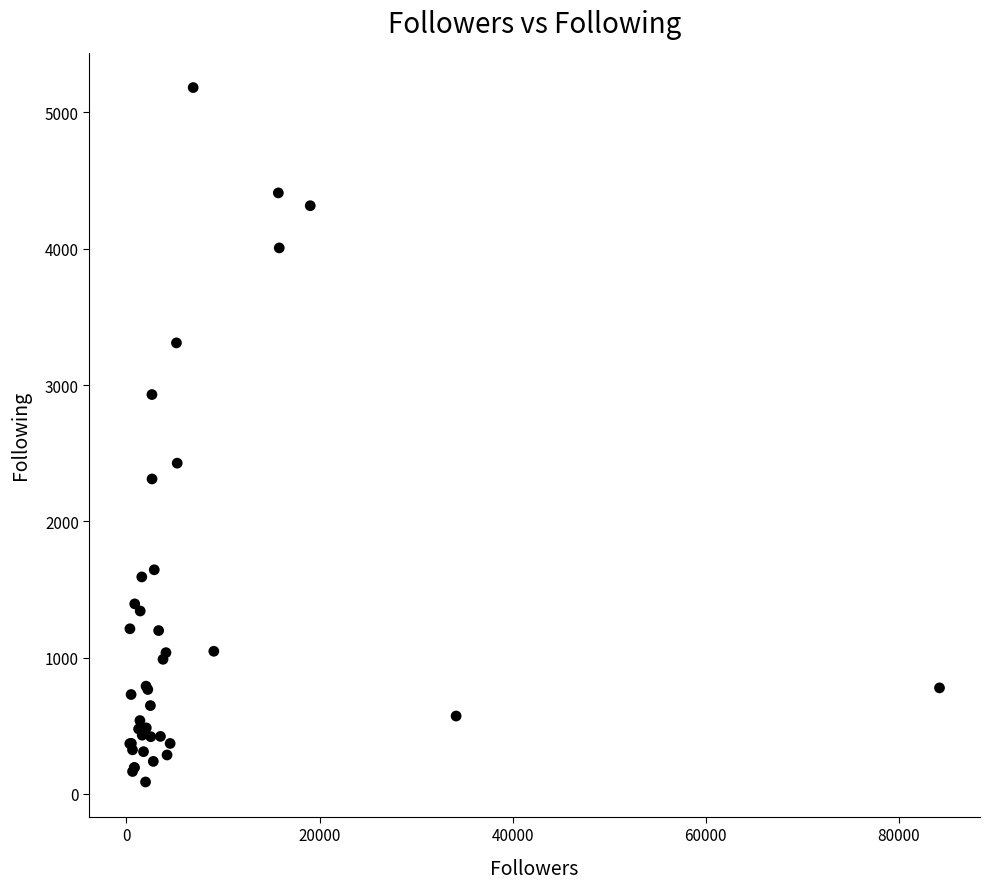

What Y value in the scatter plot is closest to 2634?

2426.6